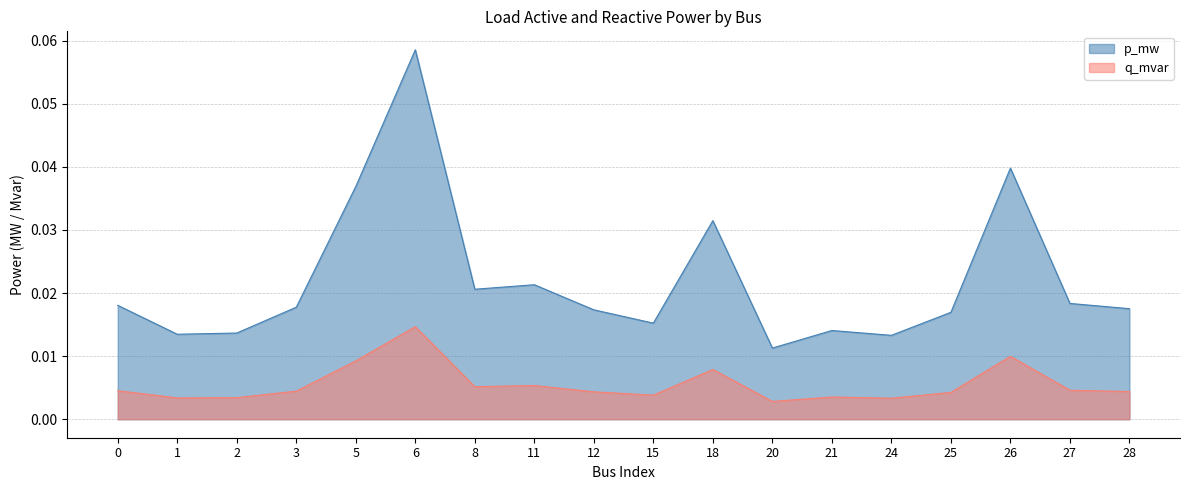

Rank the series by their maximum value, from lowest to highest.

q_mvar, p_mw